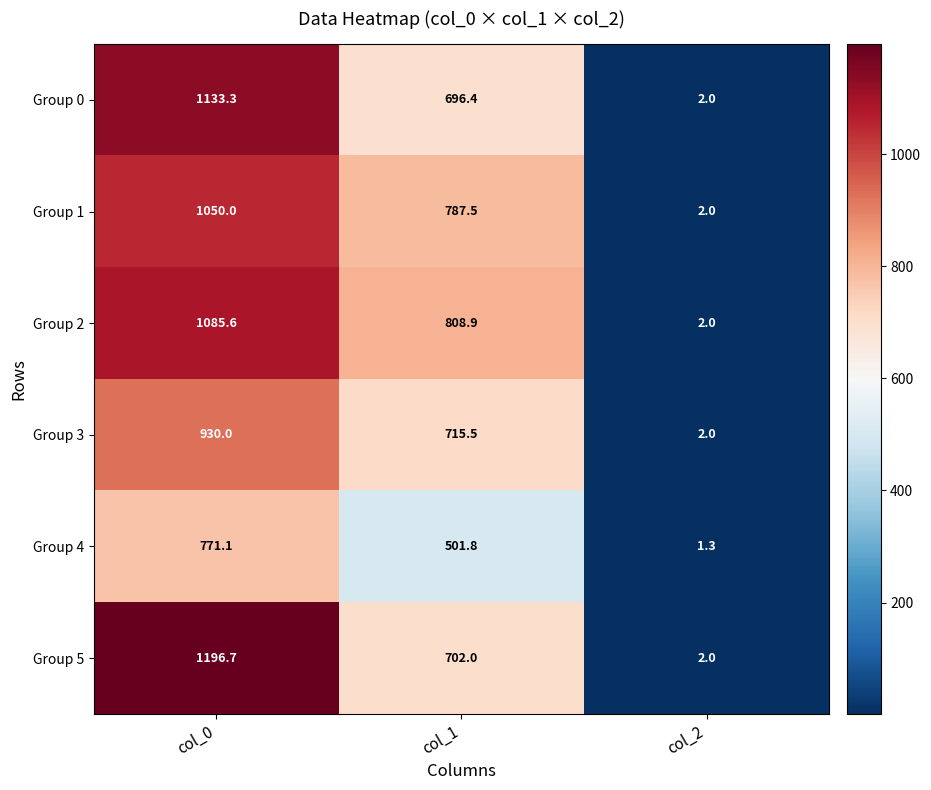

Which series has the widest spread of values?

Group 5